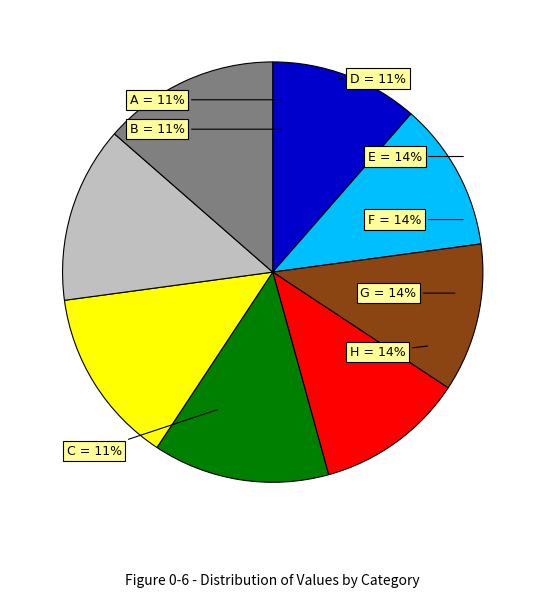

To the nearest percent, what percentage of the pie is G?

14%